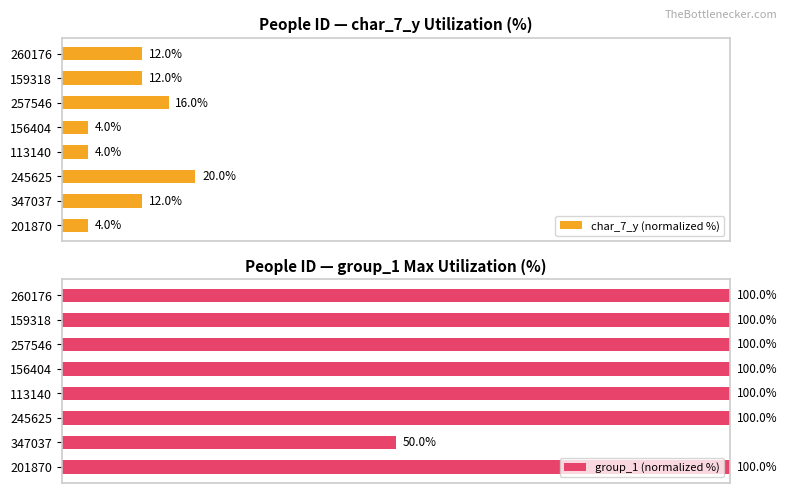

Is it true that group_1 (normalized %) equals 100 at 260176?

True